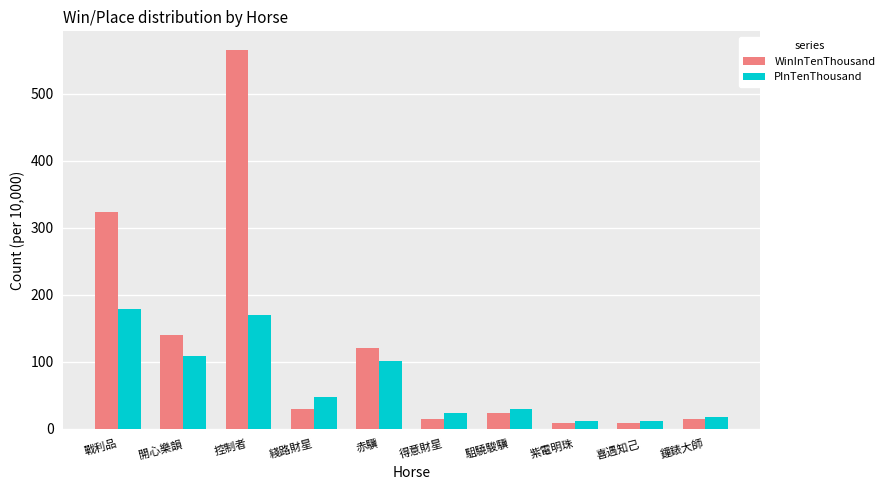

How many groups of bars are there?

10